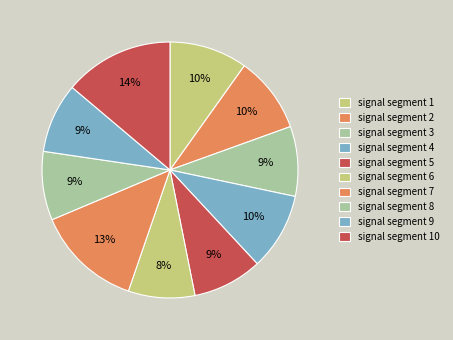

How many segments does this pie chart have?

10